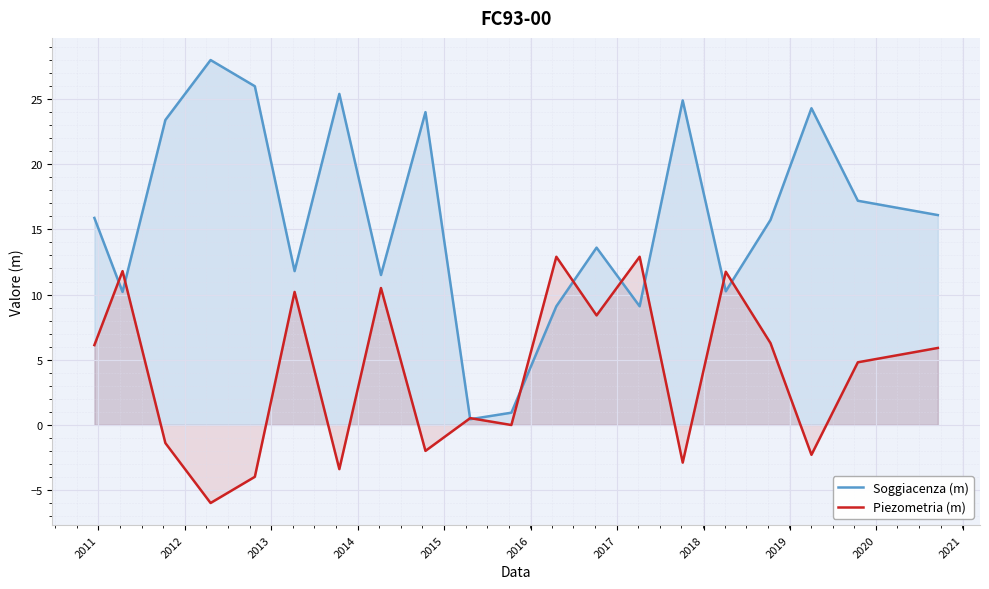

What is the lowest value of the Piezometria (m) series?

-6.0